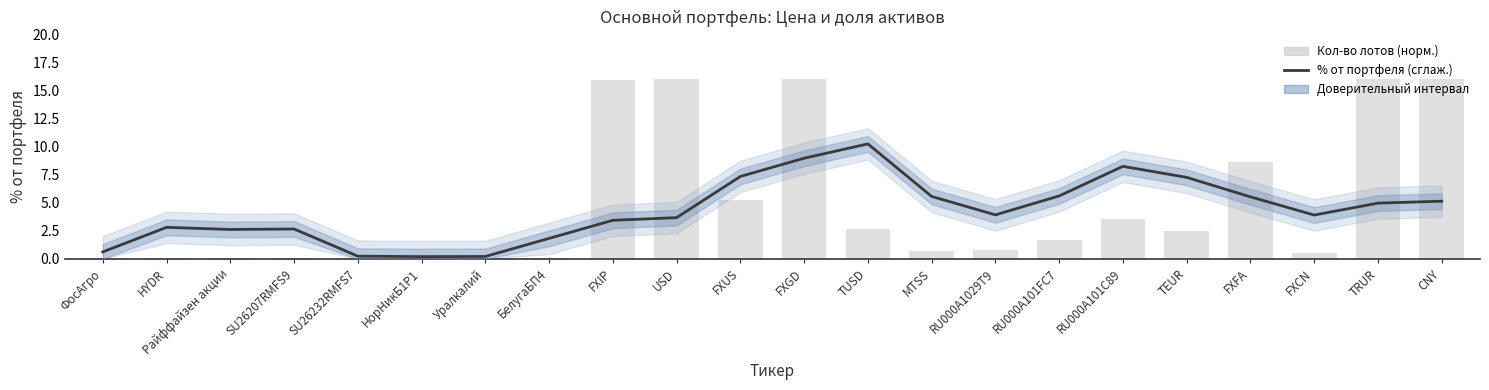

How many categories are shown in the chart?

22